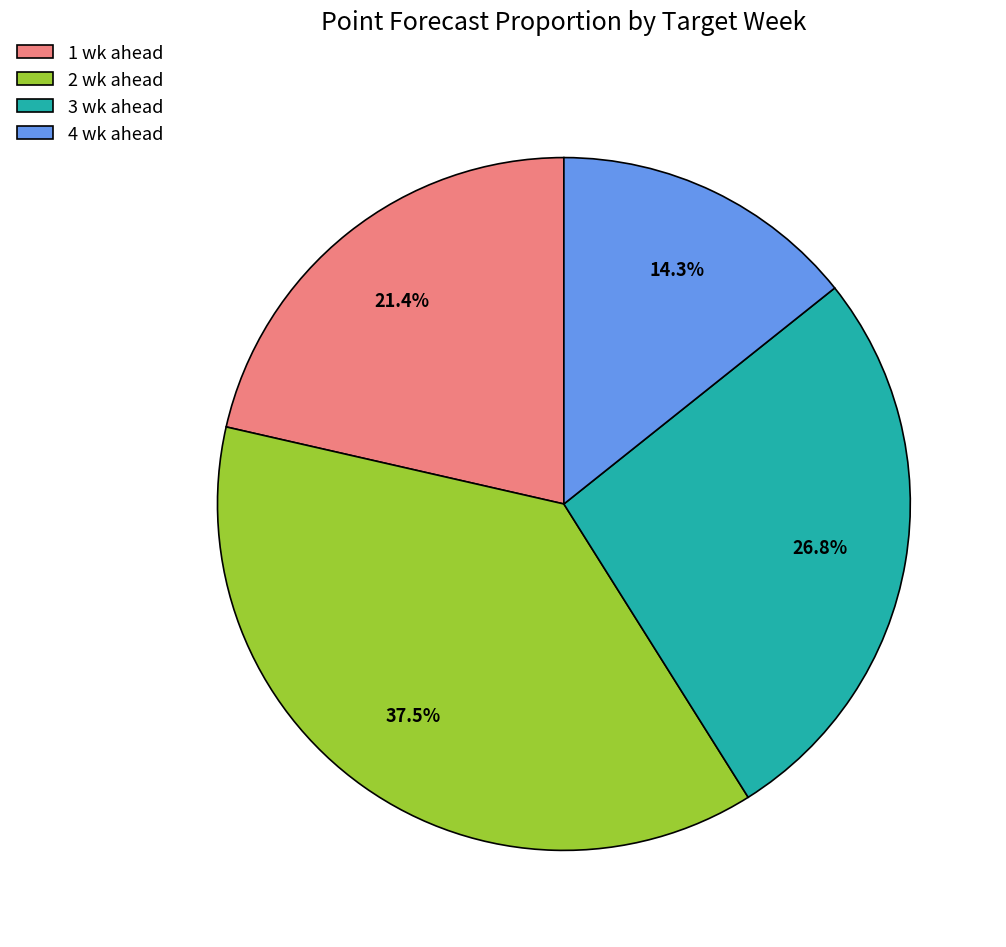

Count the number of slices in the pie.

4